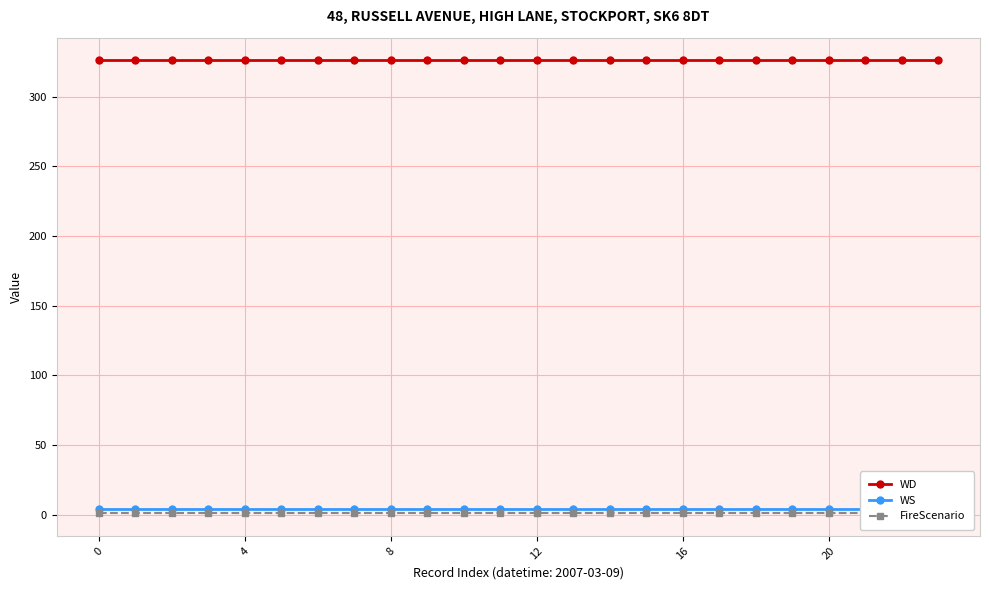

What is the maximum value shown in the chart?

326